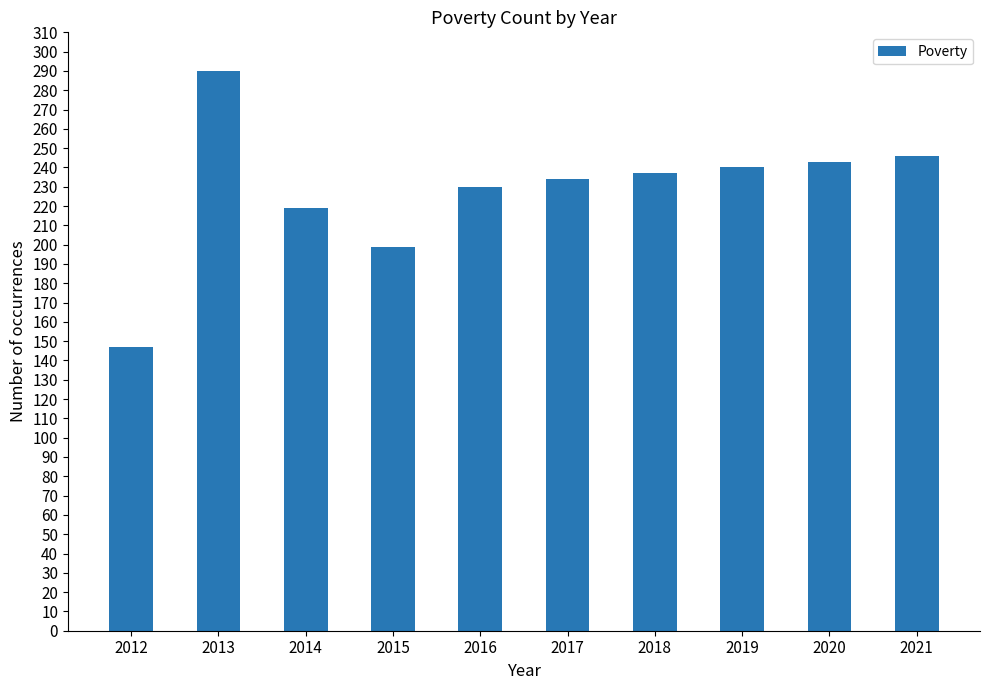

Reading left to right, extract all data points from this chart.

147	290	219	199	230	234	237	240	243	246